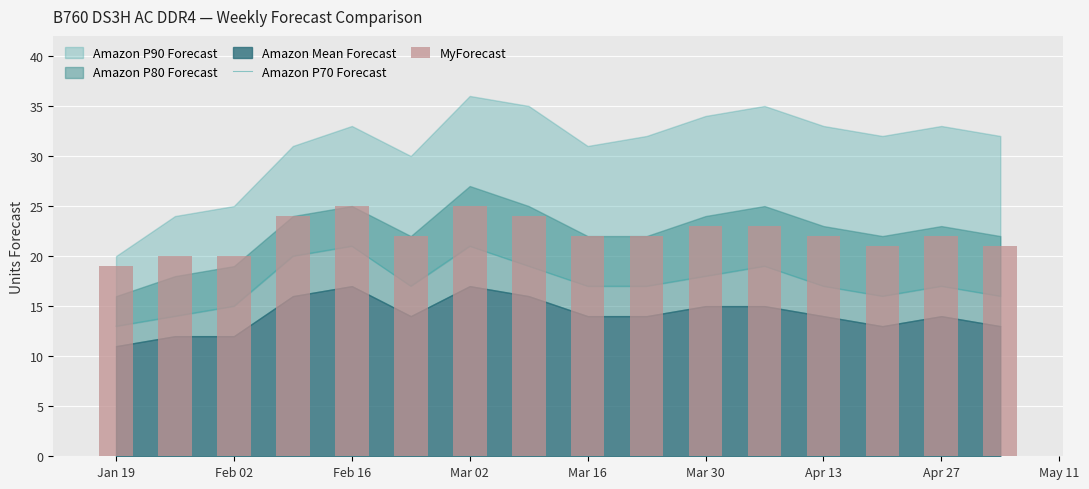

How many groups of bars are there?

16